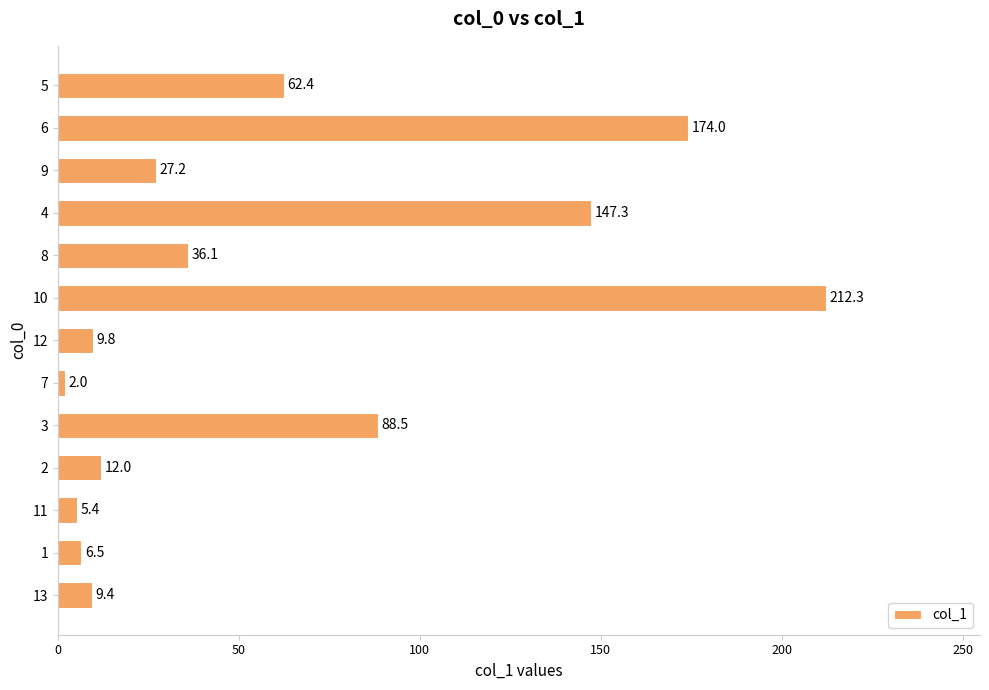

What is the difference between the second highest and minimum values?

172.0